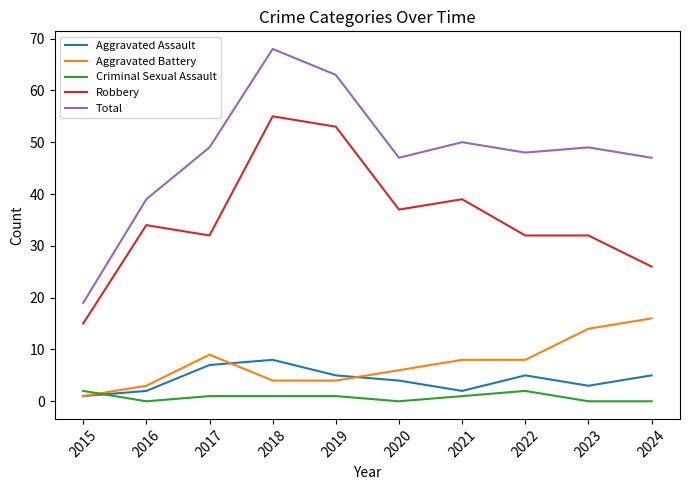

True or false: Total has a value of 50 at 2021.

True